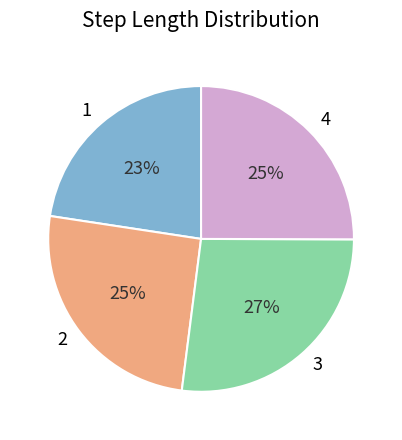

What percentage is the 2 slice, to the nearest percent?

25%